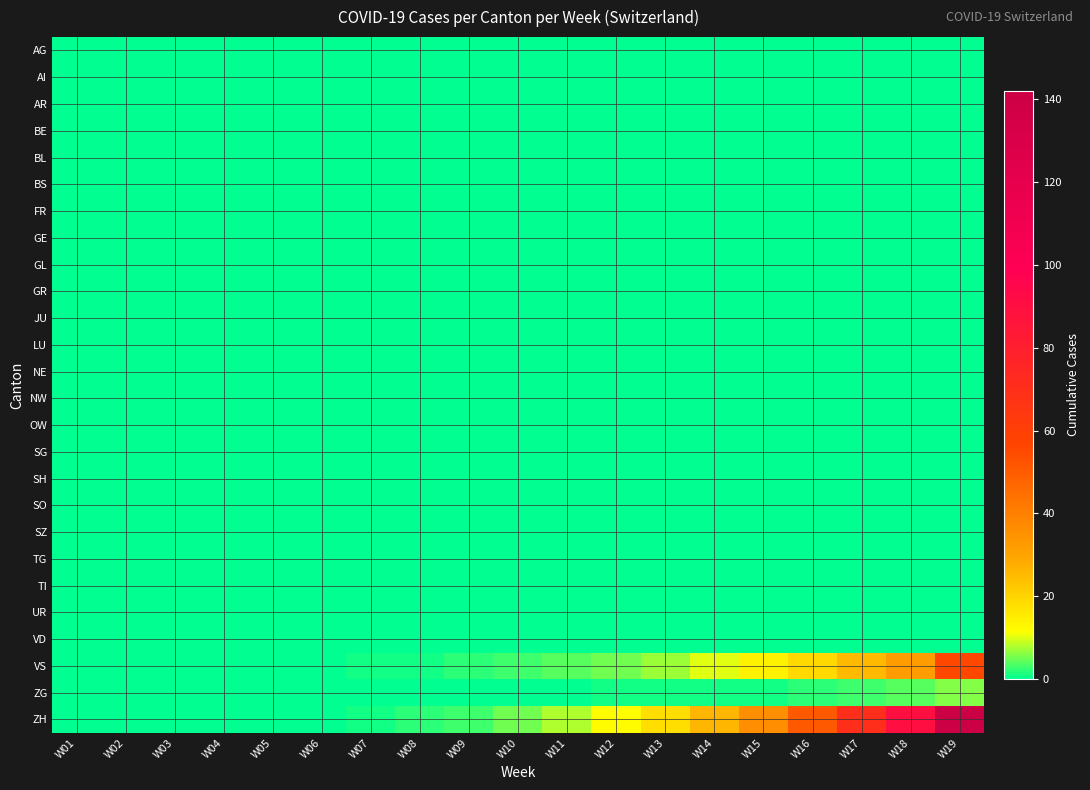

What is the total value across all series at W18?

126